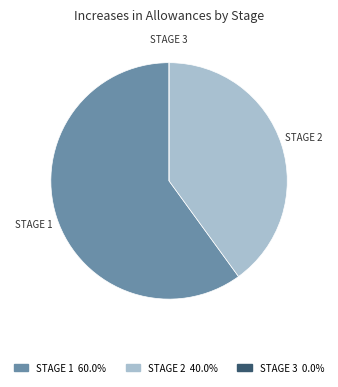

What is the largest slice in the pie chart?

STAGE 1